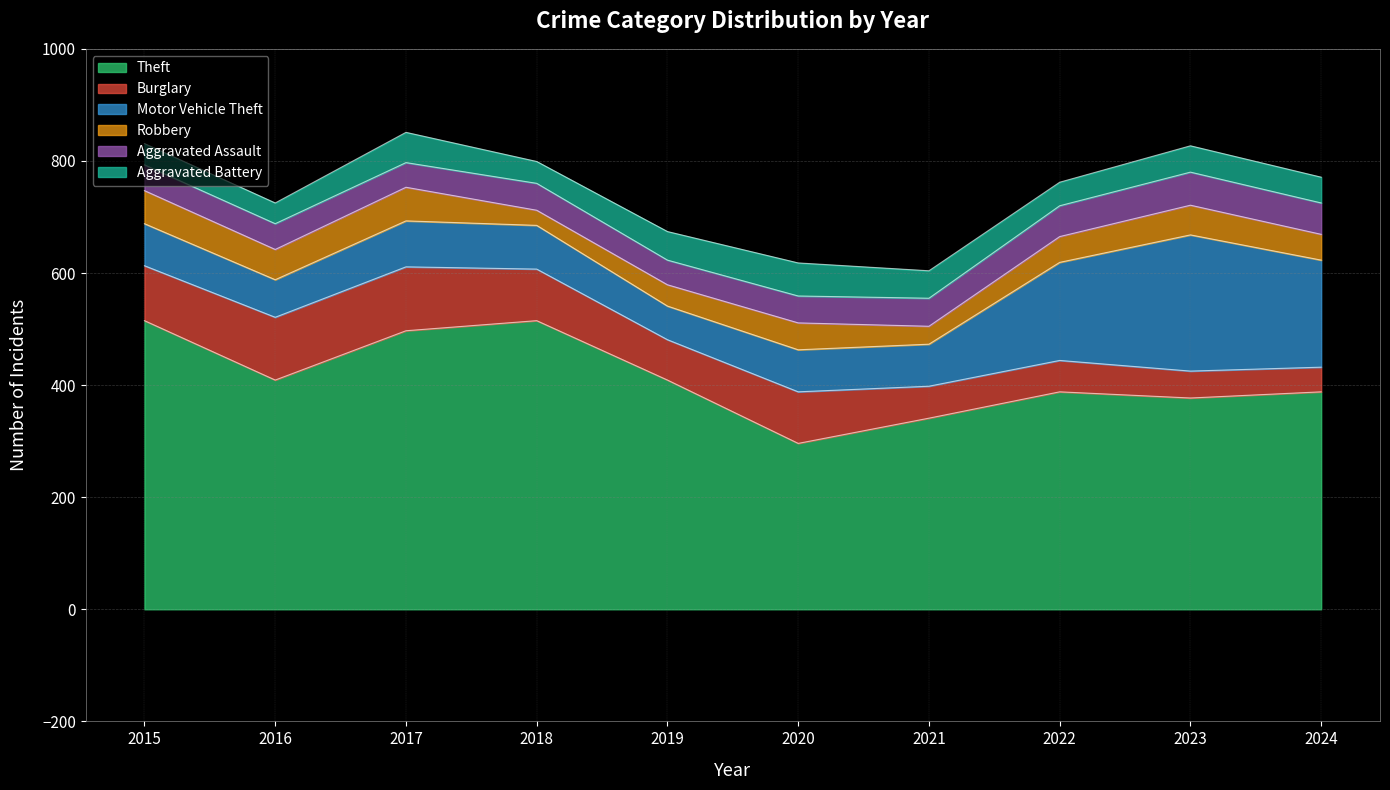

The Burglary series shows 98 at 2021. True or false?

False